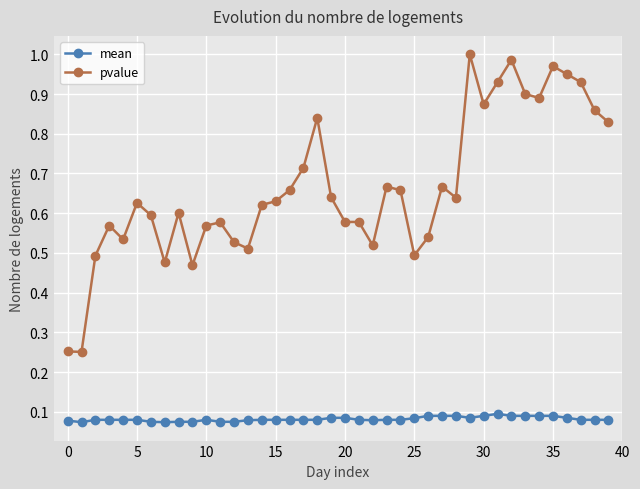

True or false: mean has more than 0 points higher than both neighbors.

True